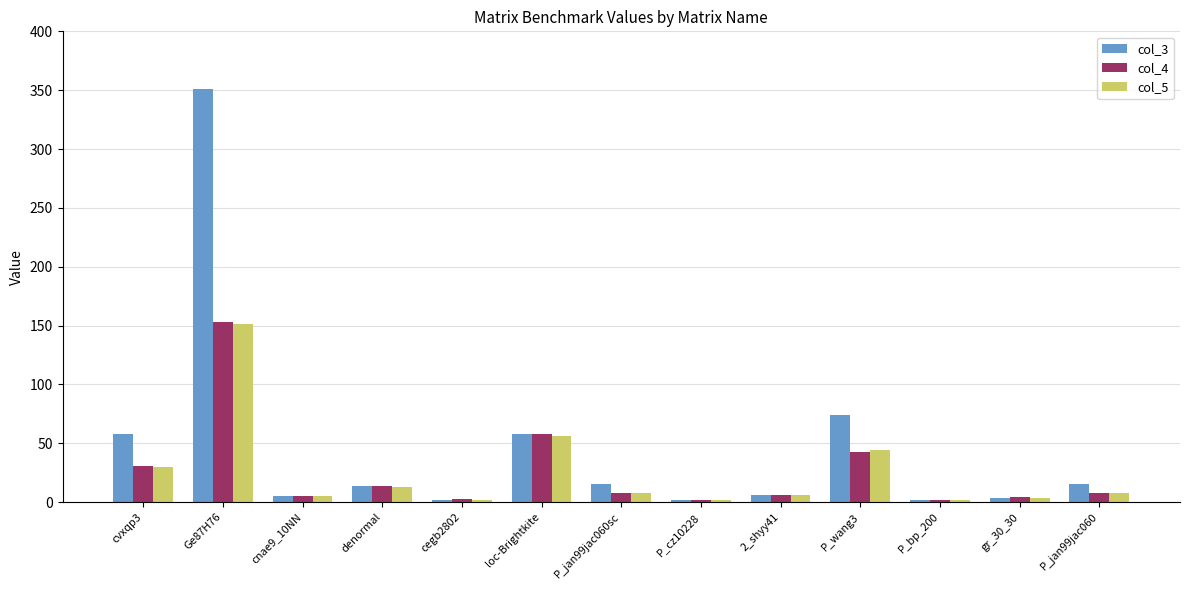

True or false: col_4 has a value of 13.6 at denormal.

True